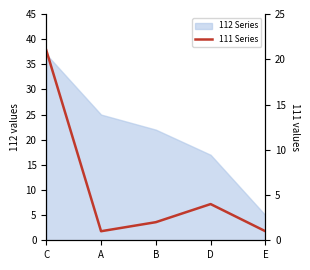

How many data points are less than 2?

2